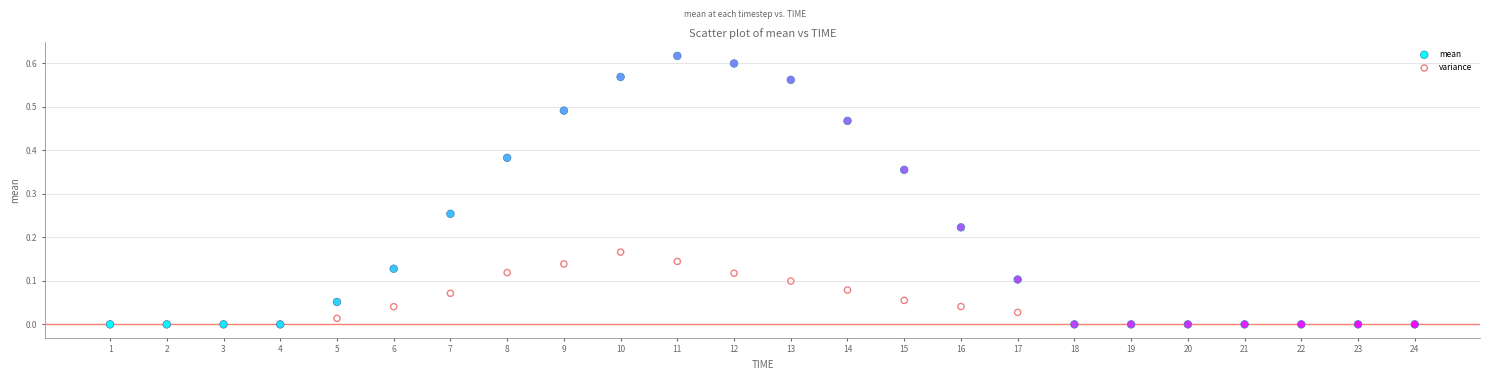

Which series has the widest spread of Y values?

mean